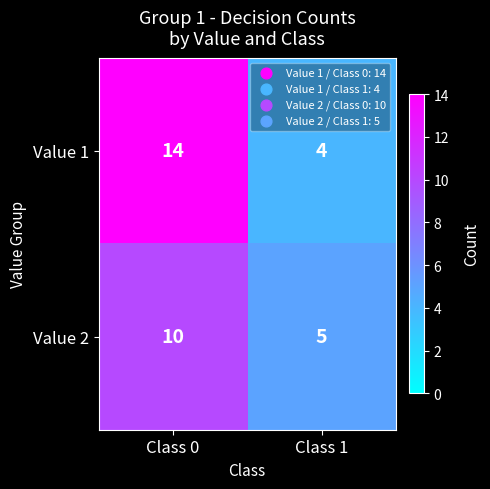

Rank the series by their average value, from highest to lowest.

Value 1, Value 2